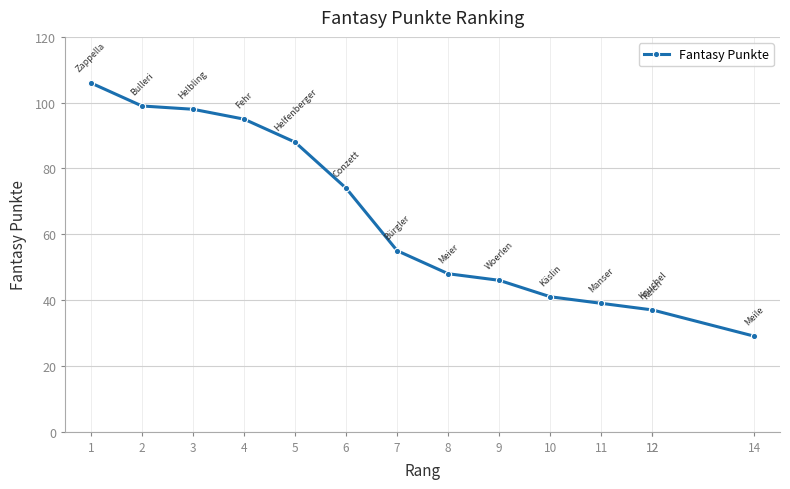

True or false: the data shows 11 at 9.

False